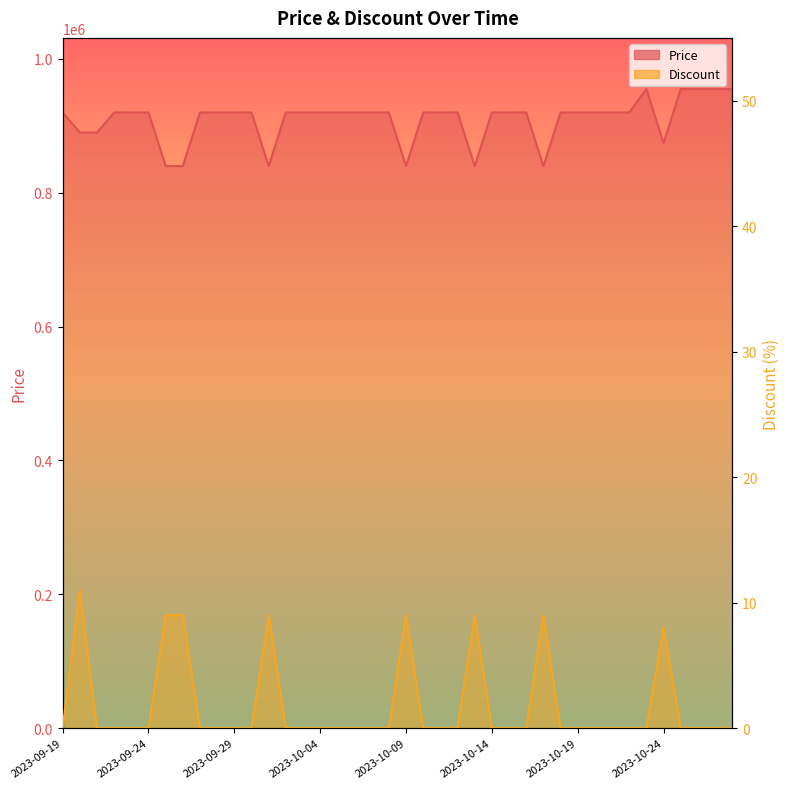

Rank the series at 2023-10-27 from highest to lowest value.

Price, Discount